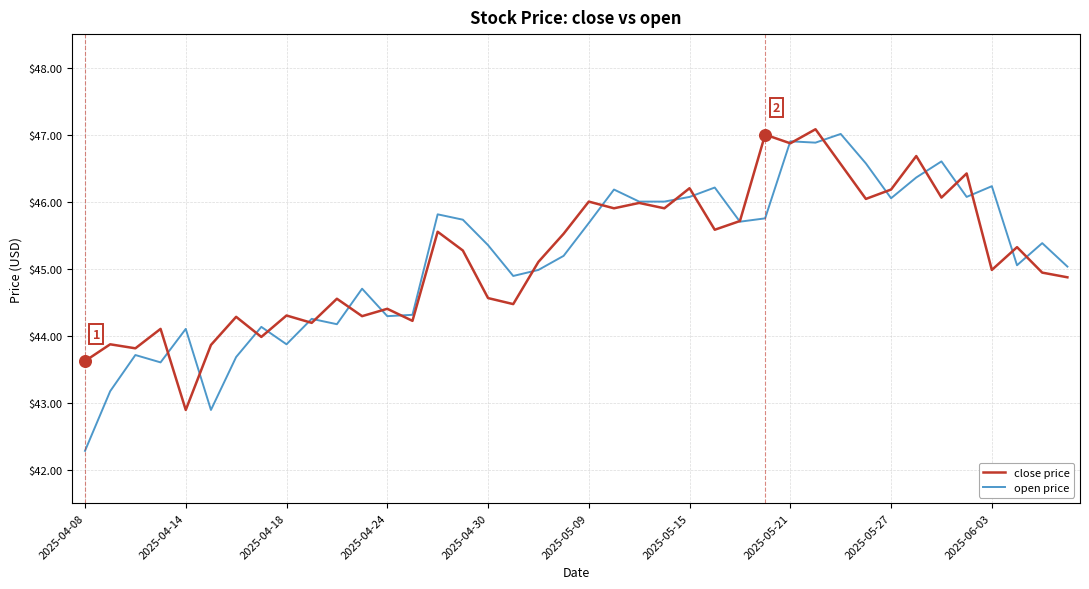

What is the highest value of the close price series?

47.1